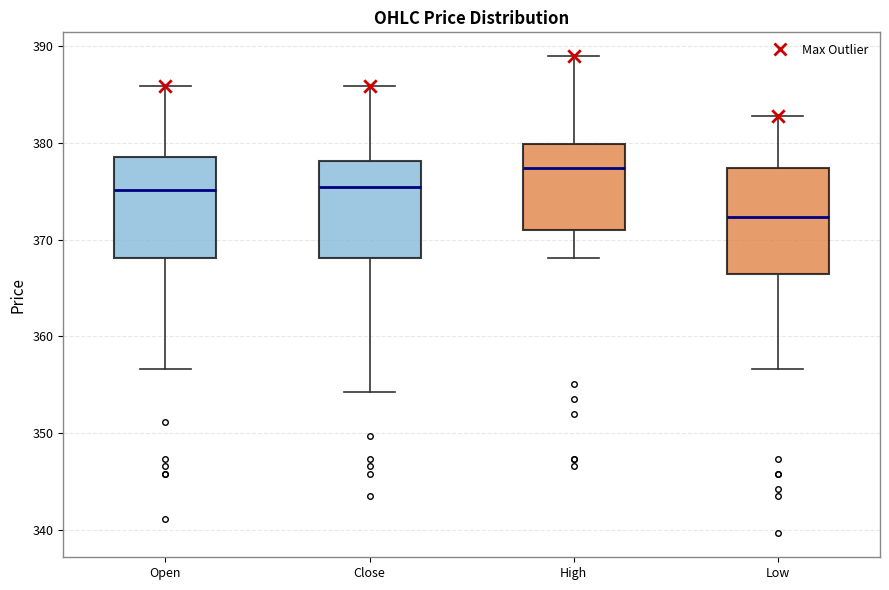

Reading left to right, transcribe this box plot: for each box, give where its median line is, the range the box spans, and where its two whiskers end, as read against the y-axis. The values are not printed on the chart, so give them approximately, as read against the axis.

Open: median 375, box 368 to 379, whiskers 357 to 386
Close: median 375, box 368 to 378, whiskers 354 to 386
High: median 377, box 371 to 380, whiskers 368 to 389
Low: median 372, box 366 to 377, whiskers 357 to 383